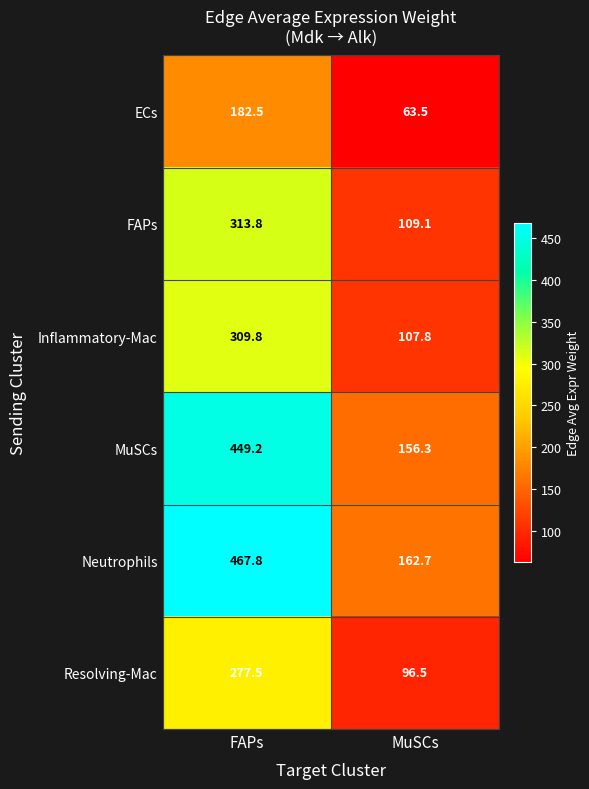

Which series has the widest spread of values?

Neutrophils